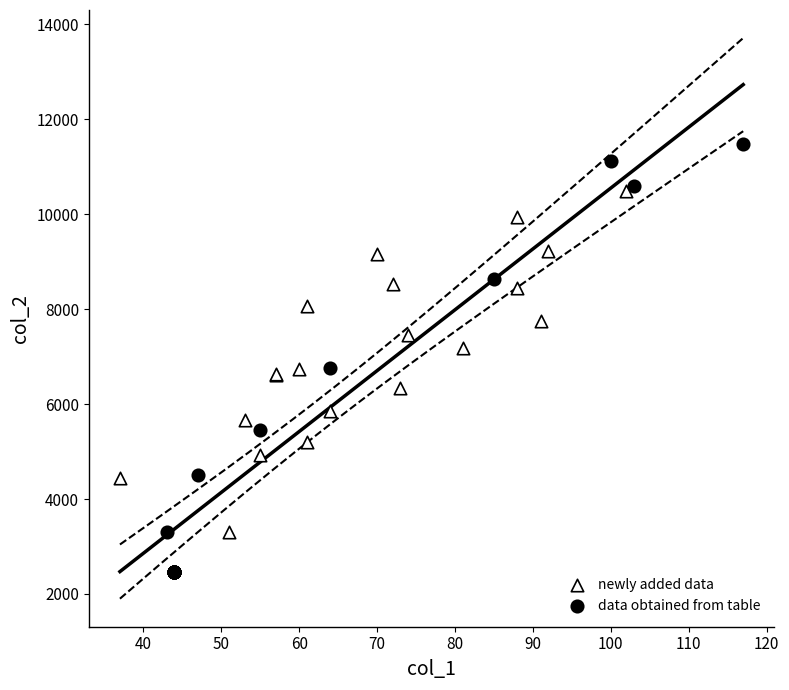

Which series has the largest Y range (max minus min)?

data obtained from table